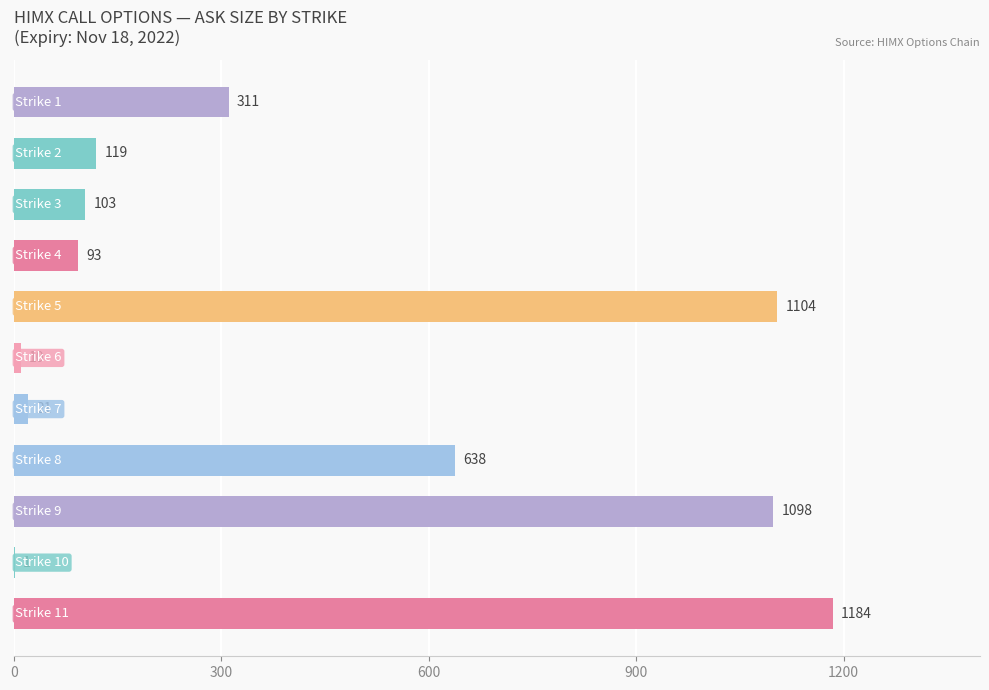

Are the bars grouped side by side (vs. stacked)?

No